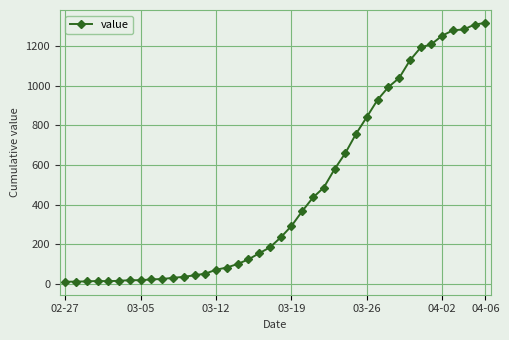

What is the sum of all values?

18631